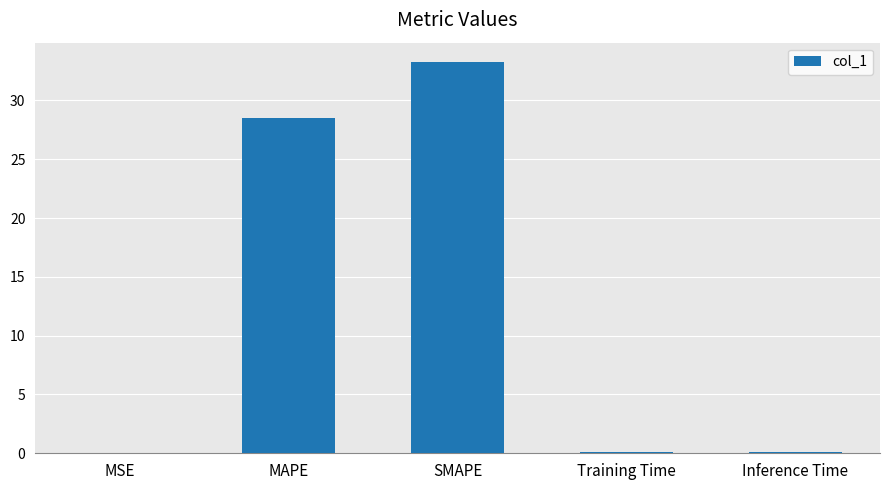

Which has a higher value, SMAPE or MSE?

SMAPE